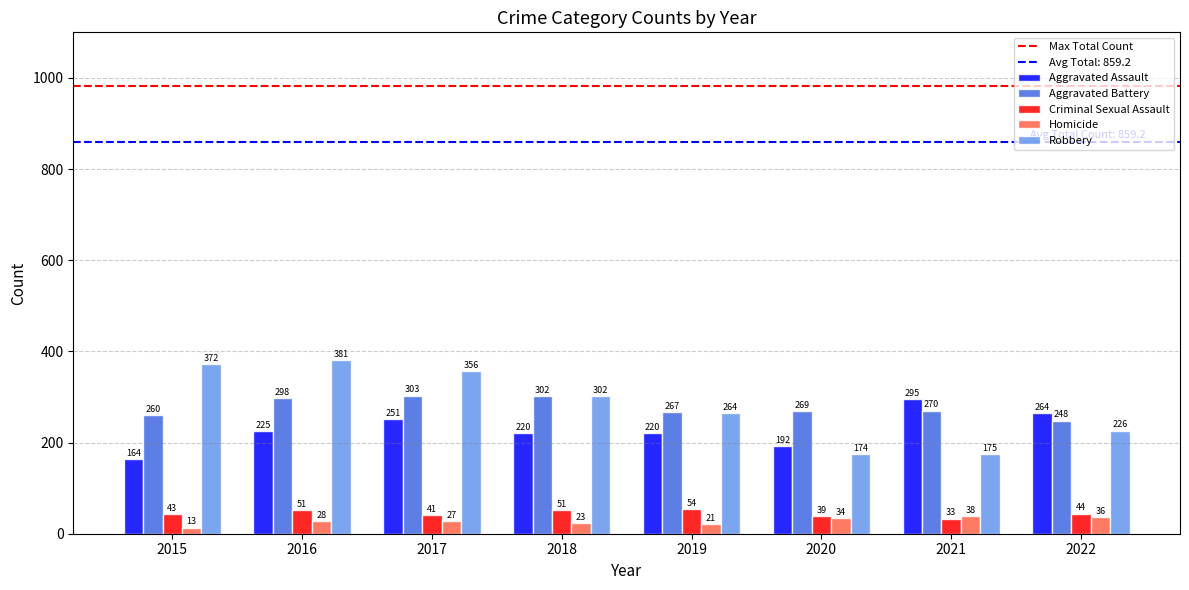

What is the sum of all Robbery values?

2250